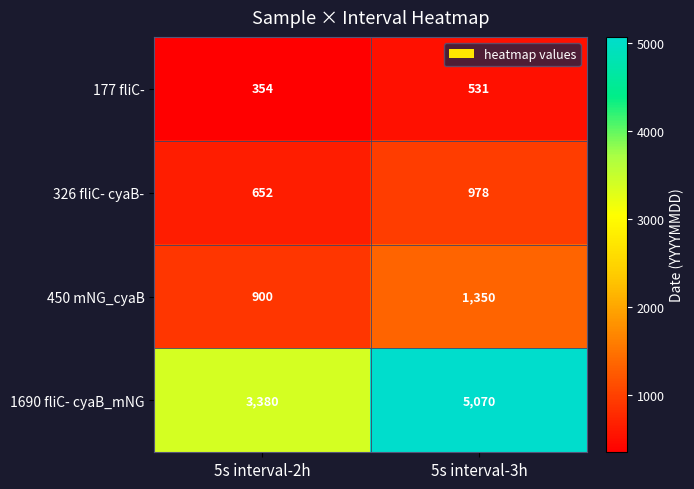

At which category is the sum across all series the highest?

5s interval-3h